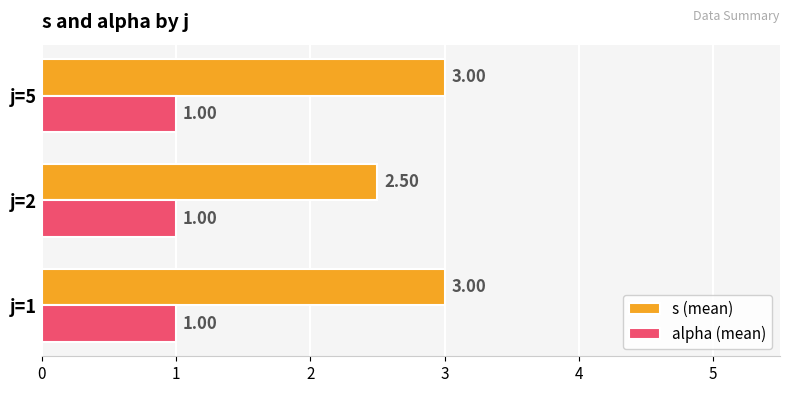

What is the average value of the s (mean) series?

2.8